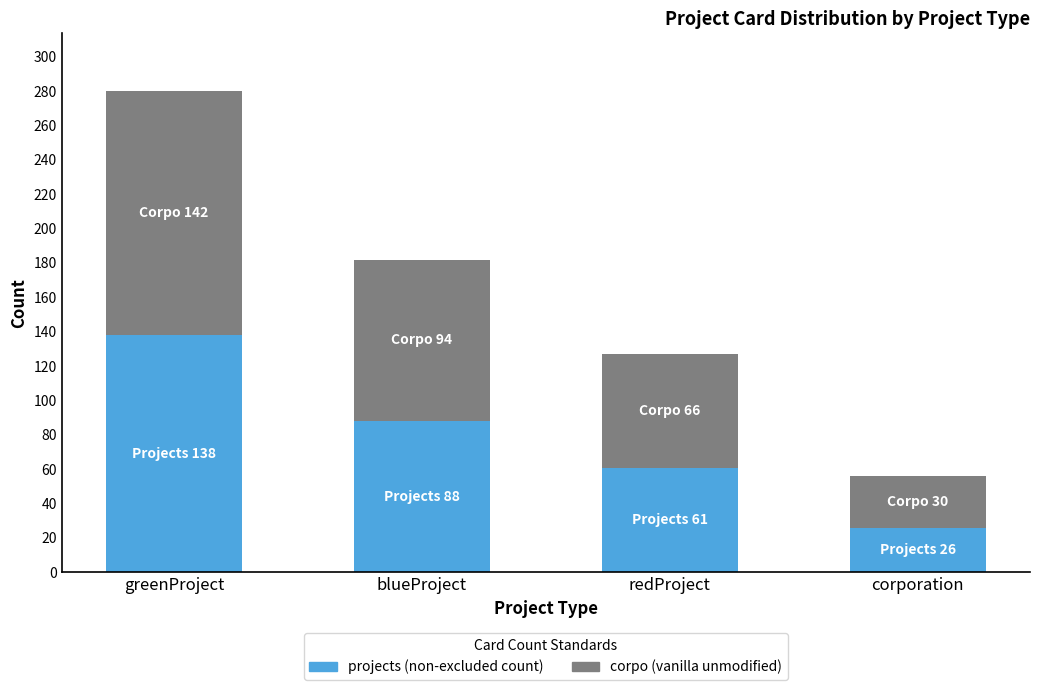

At which category is the sum across all series the highest?

greenProject